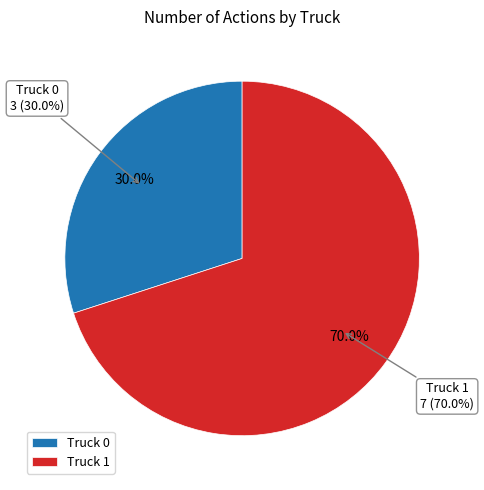

What is the total percentage of Truck 1 and Truck 0?

100.0%